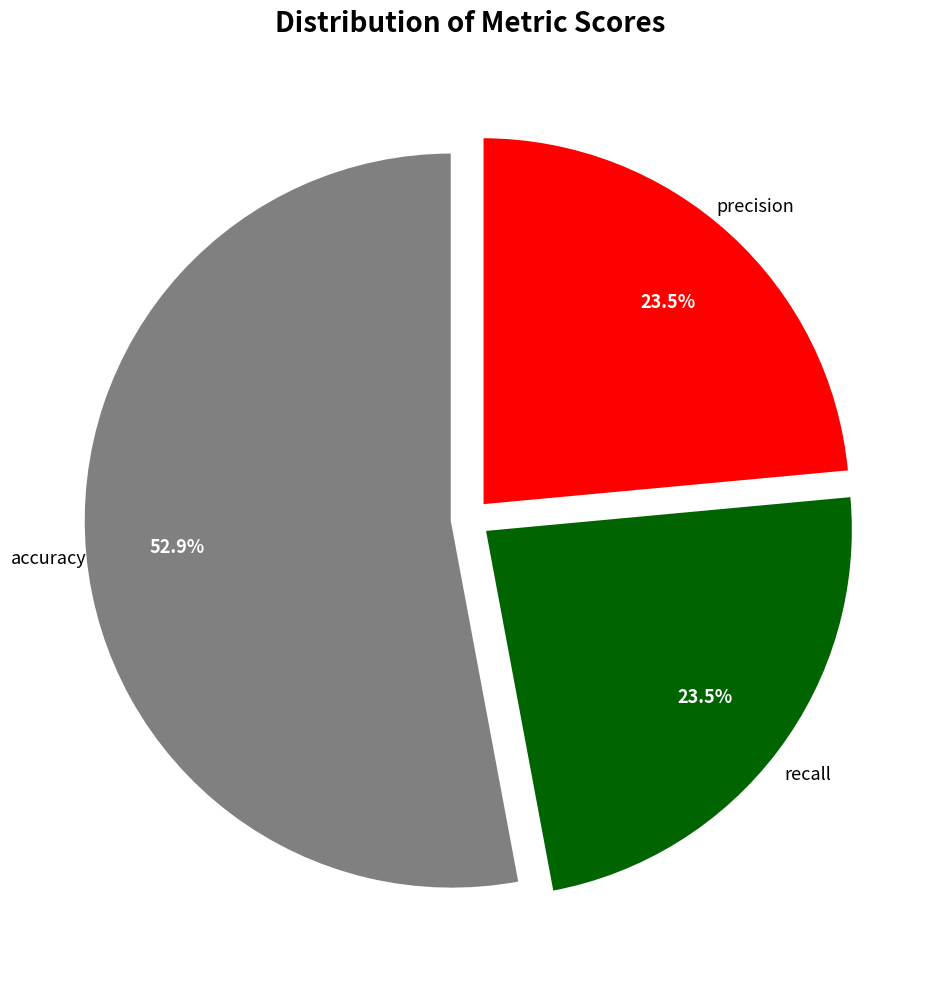

What percentage is the accuracy slice, to the nearest percent?

53%